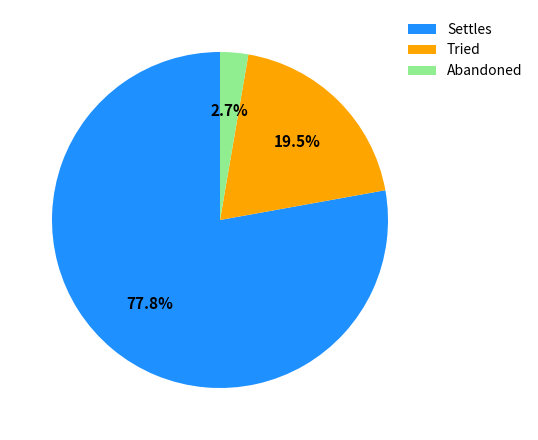

Which slice is the smallest?

Abandoned